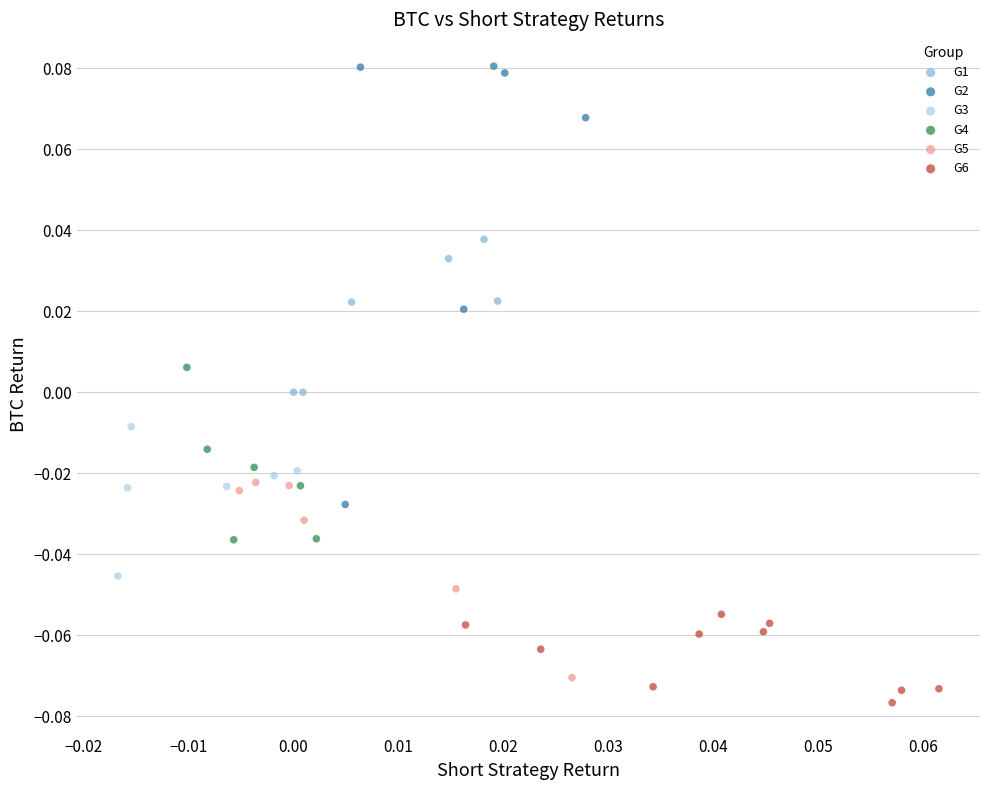

Which series reaches the maximum Y coordinate?

G2